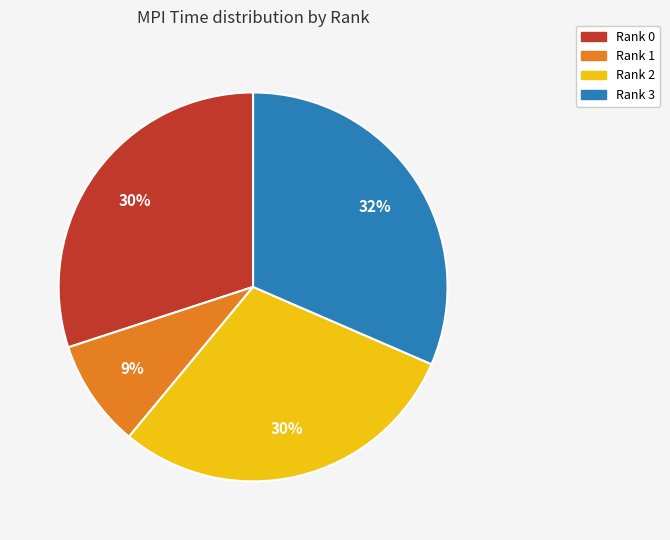

To the nearest percent, what is the average slice percentage?

25%